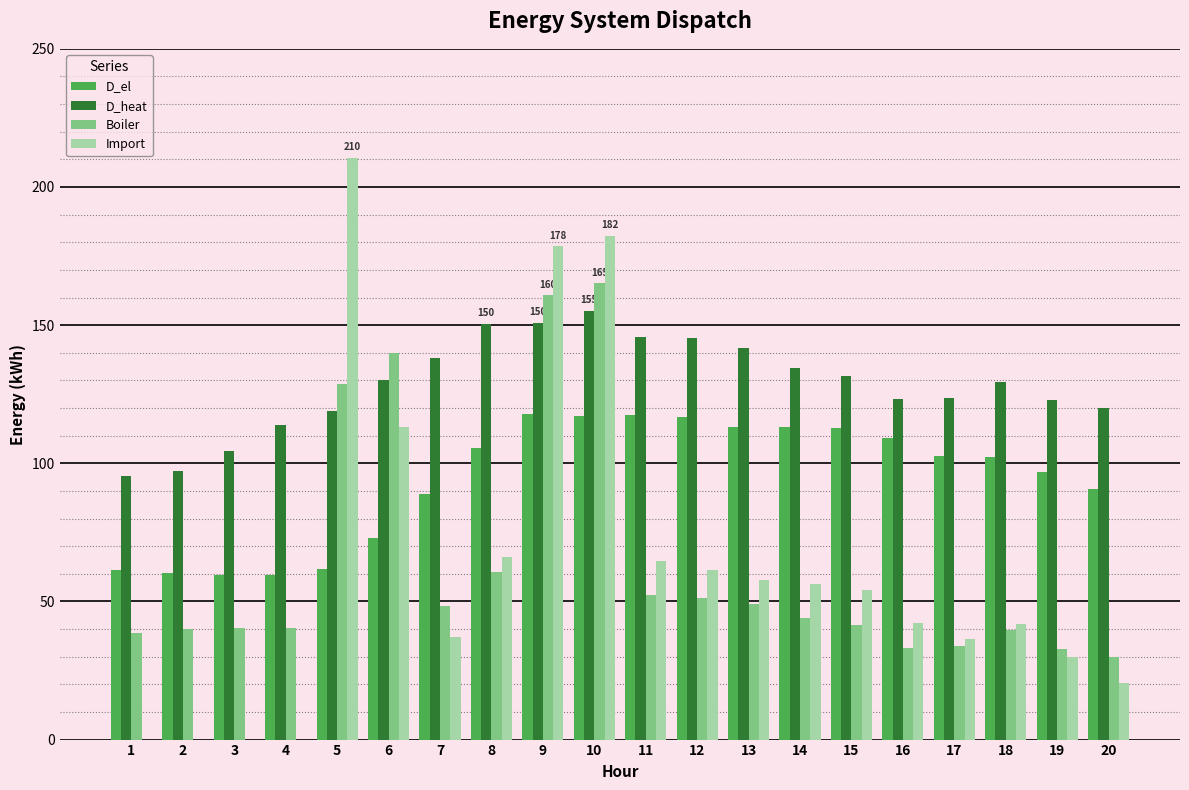

Are the bars grouped side by side (vs. stacked)?

Yes